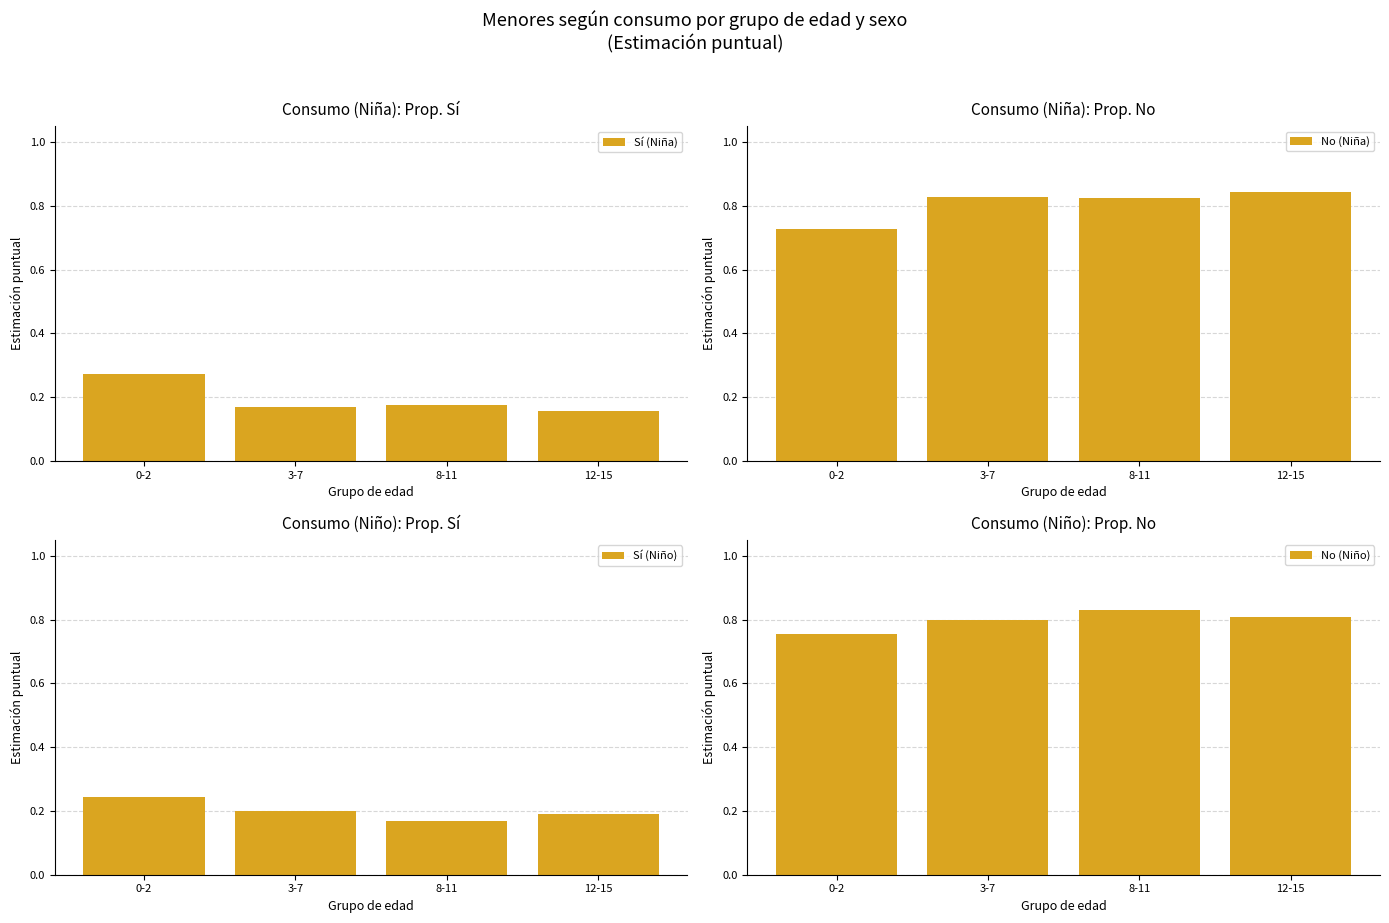

At which label is No (Niño) closest to 0?

0-2